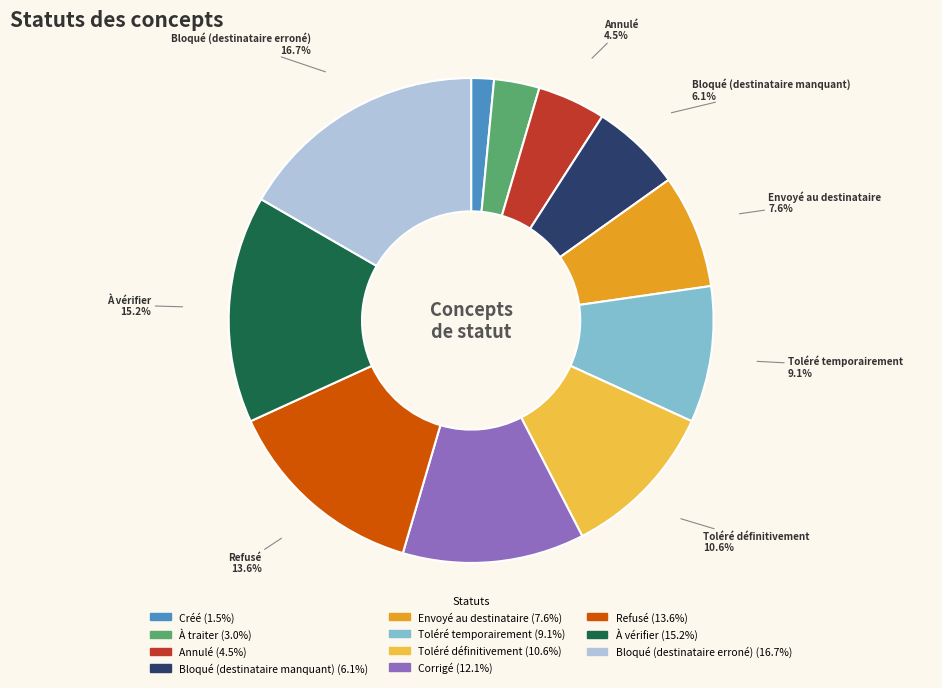

To the nearest percent, what percentage of the pie is Toléré temporairement?

9%